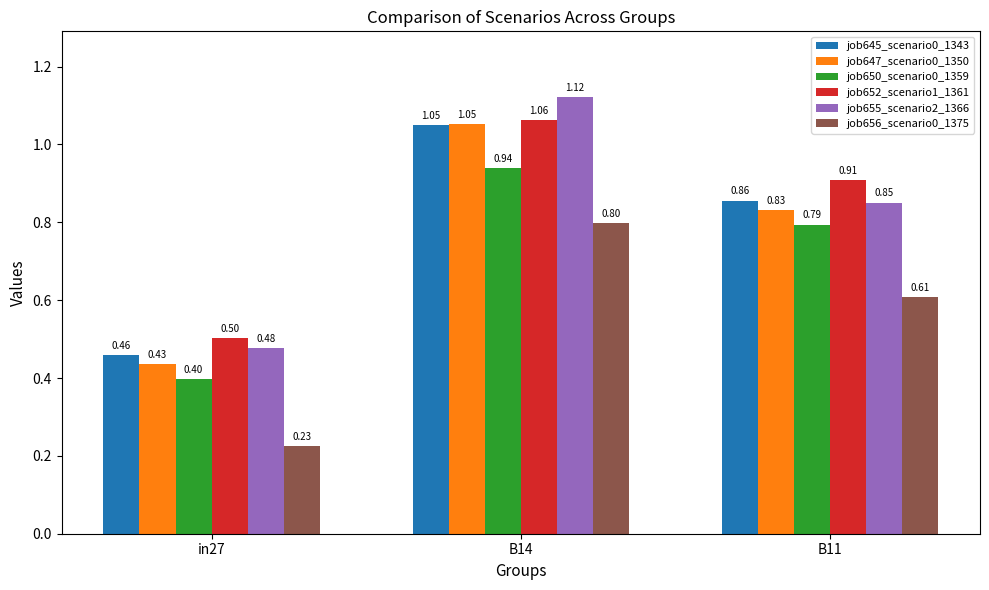

Which series has the largest total across all categories?

job652_scenario1_1361